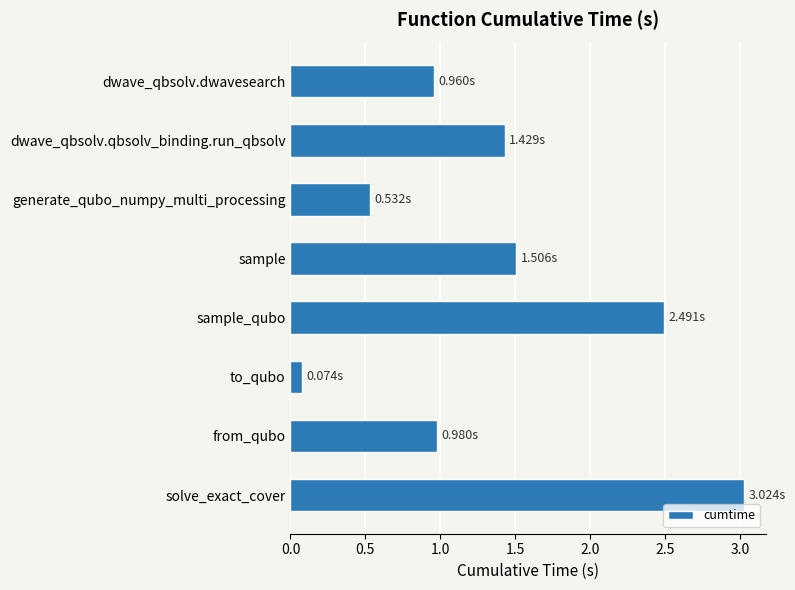

What is the change in value from generate_qubo_numpy_multi_processing to solve_exact_cover?

+2.5